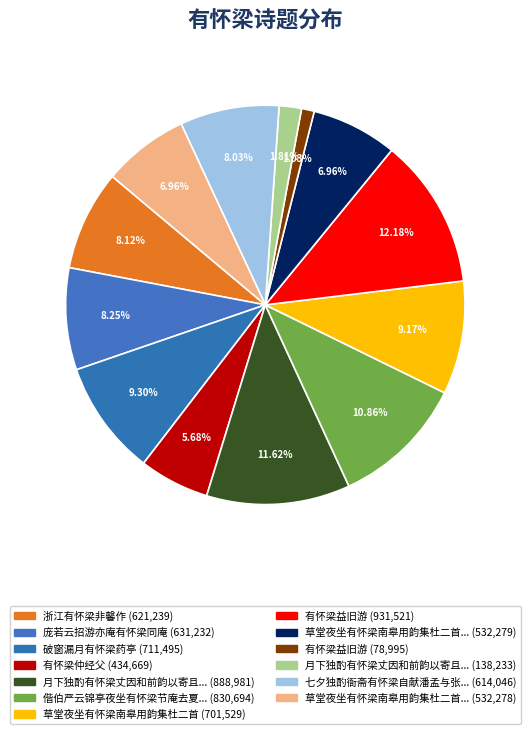

How many slices are in this pie chart?

13